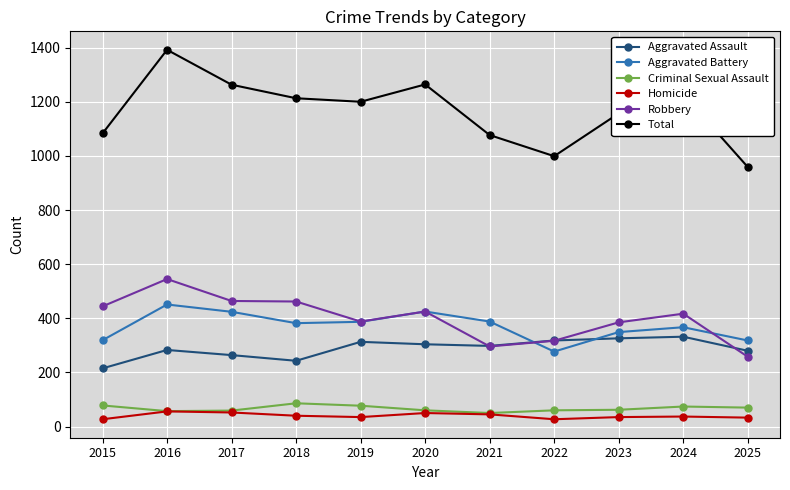

What is the minimum value for Aggravated Battery?

277